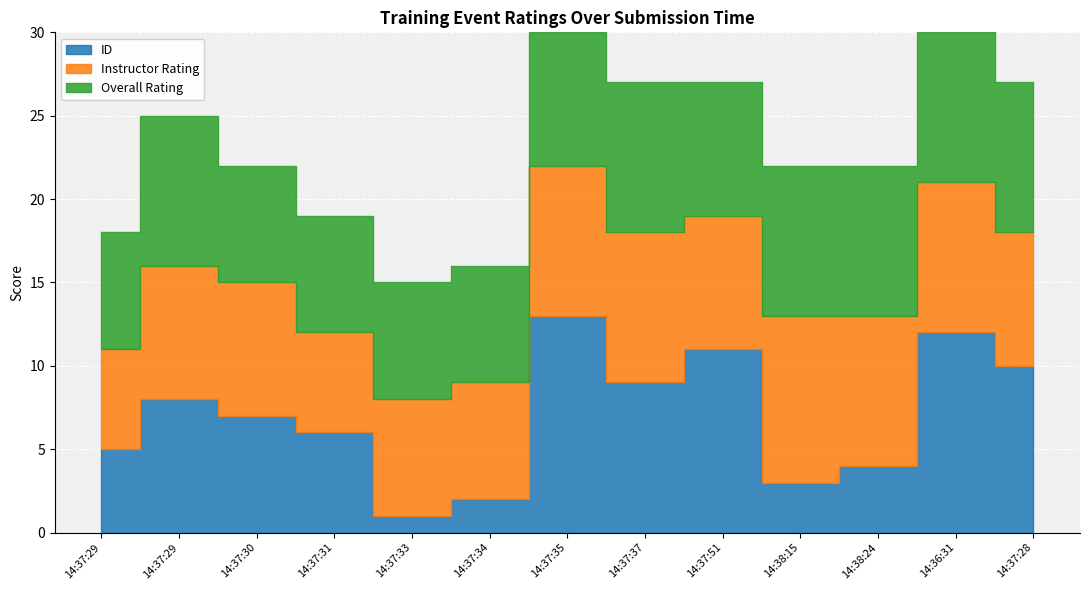

What is the difference between the highest and lowest values at 14:36:31?

3